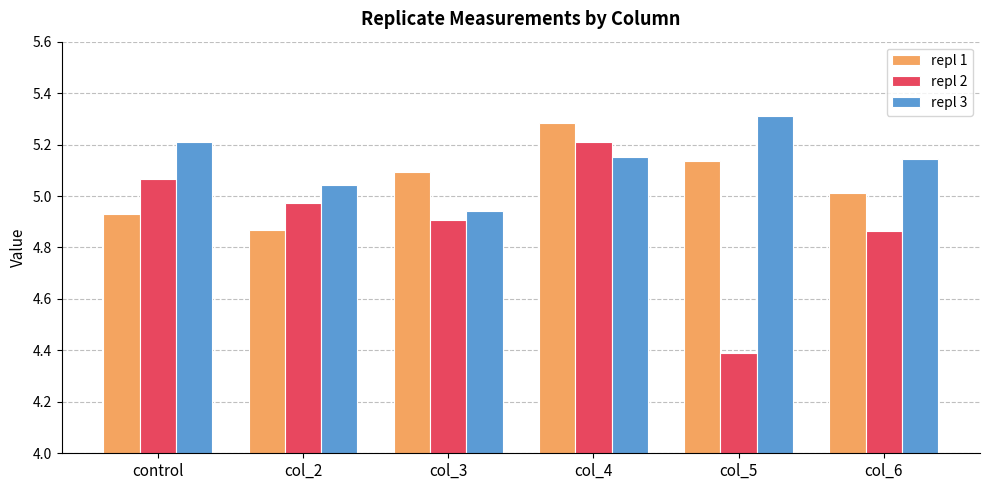

What is the label of the 3rd bar from the left?

col_3